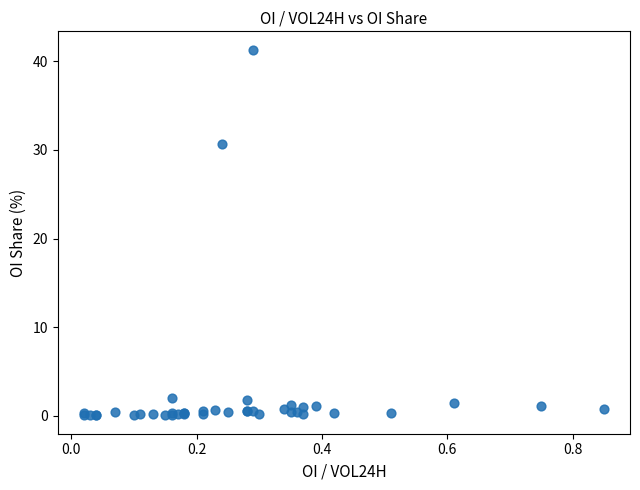

What Y value in the scatter plot is closest to 20?

30.7